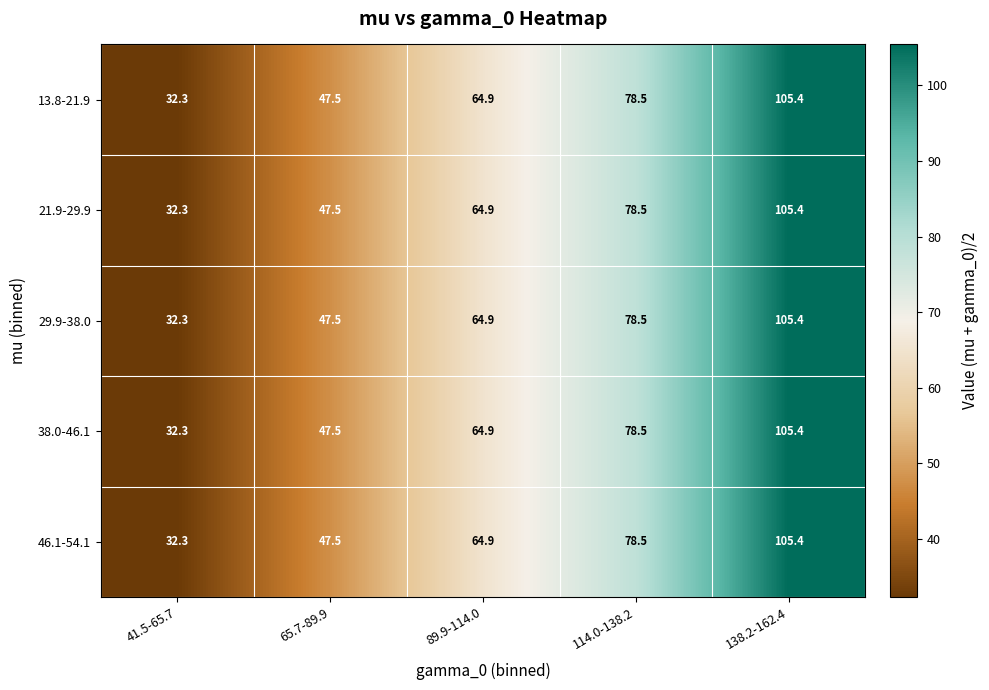

Rank the categories by 29.9-38.0 value from lowest to highest.

41.5-65.7, 65.7-89.9, 89.9-114.0, 114.0-138.2, 138.2-162.4